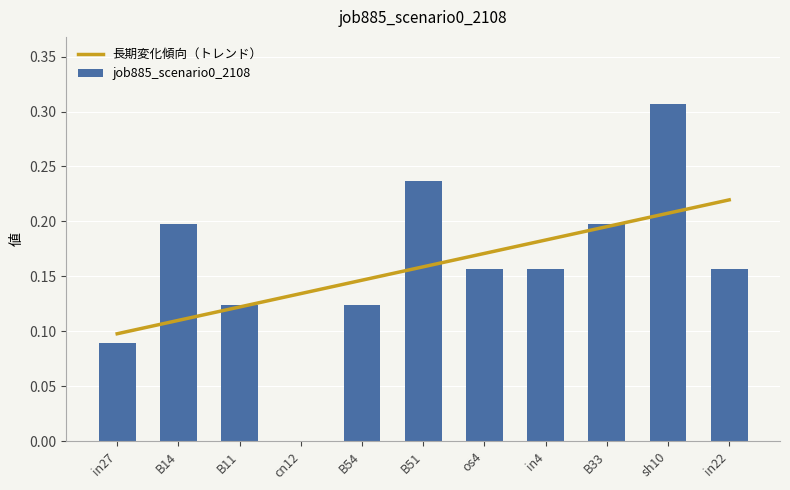

Where is the data nearest to the value 0?

cn12